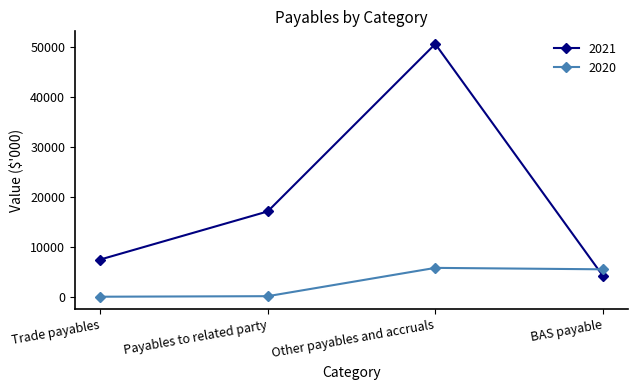

Count the number of categories in the chart.

4